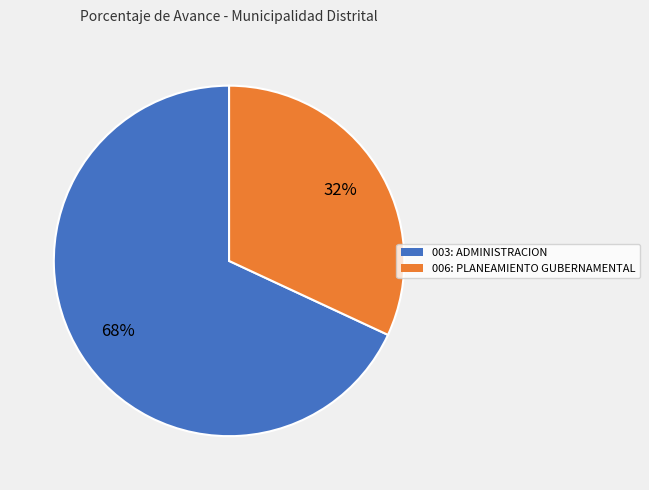

Is it true that 006: PLANEAMIENTO GUBERNAMENTAL is 21% of the pie?

False